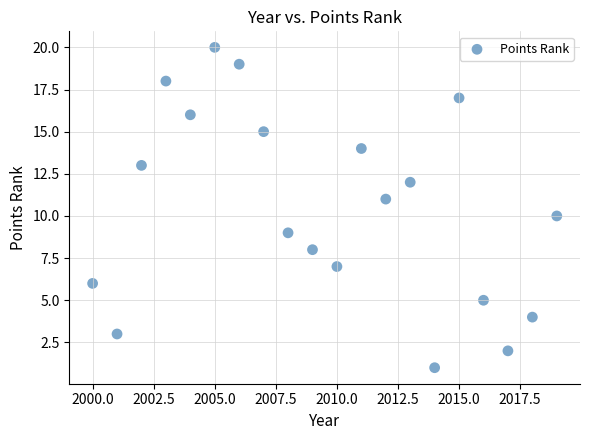

What is the range of X values (max minus min)?

19